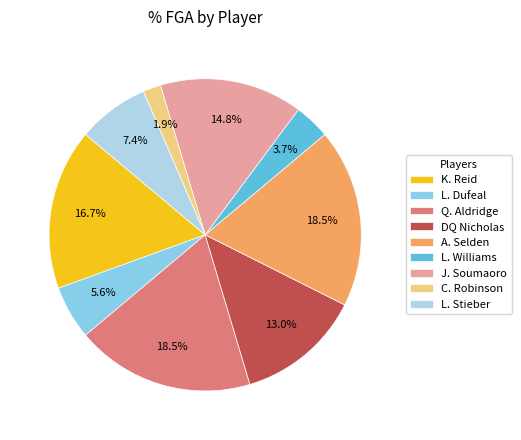

To the nearest percent, what is the difference between the L. Dufeal and C. Robinson slice percentages?

4%